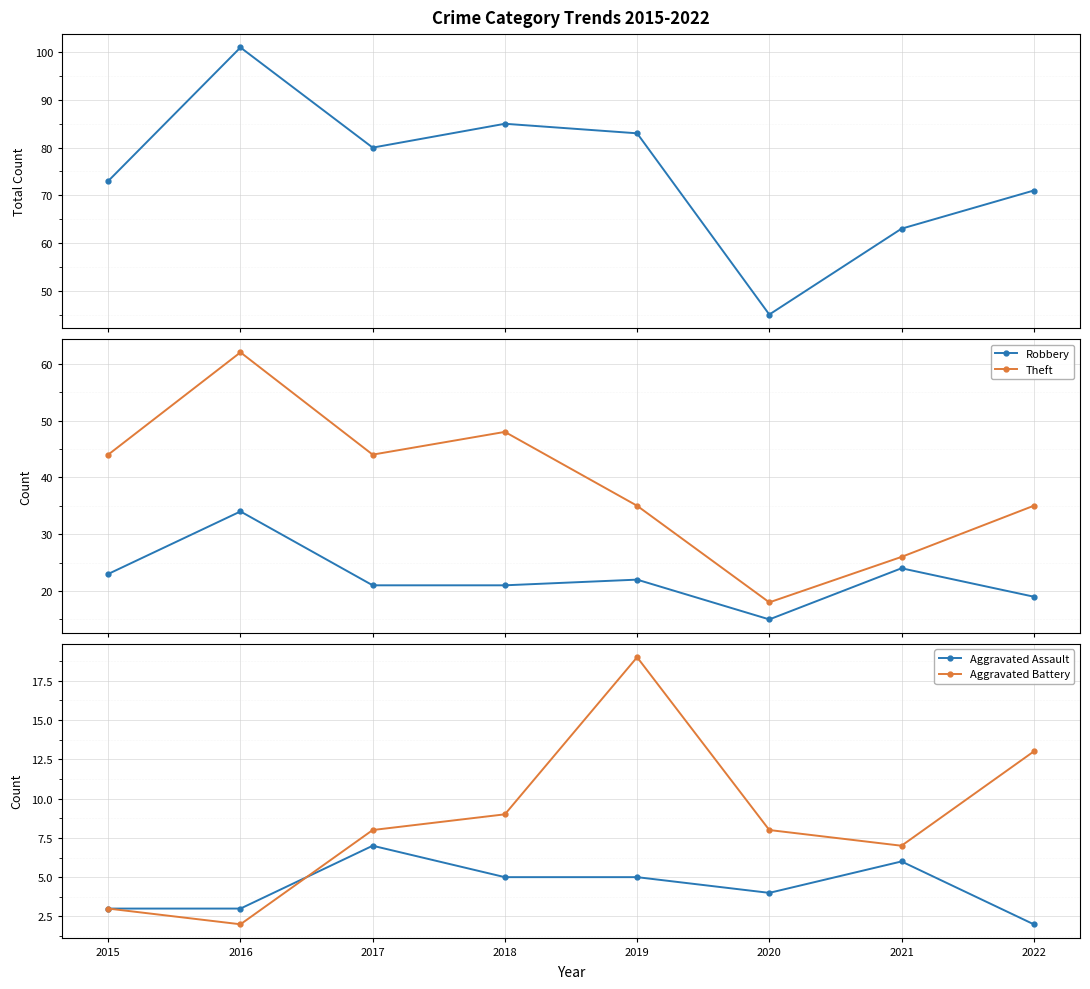

At 2022, list the series in order from smallest to largest.

Aggravated Assault, Aggravated Battery, Robbery, Theft, Total